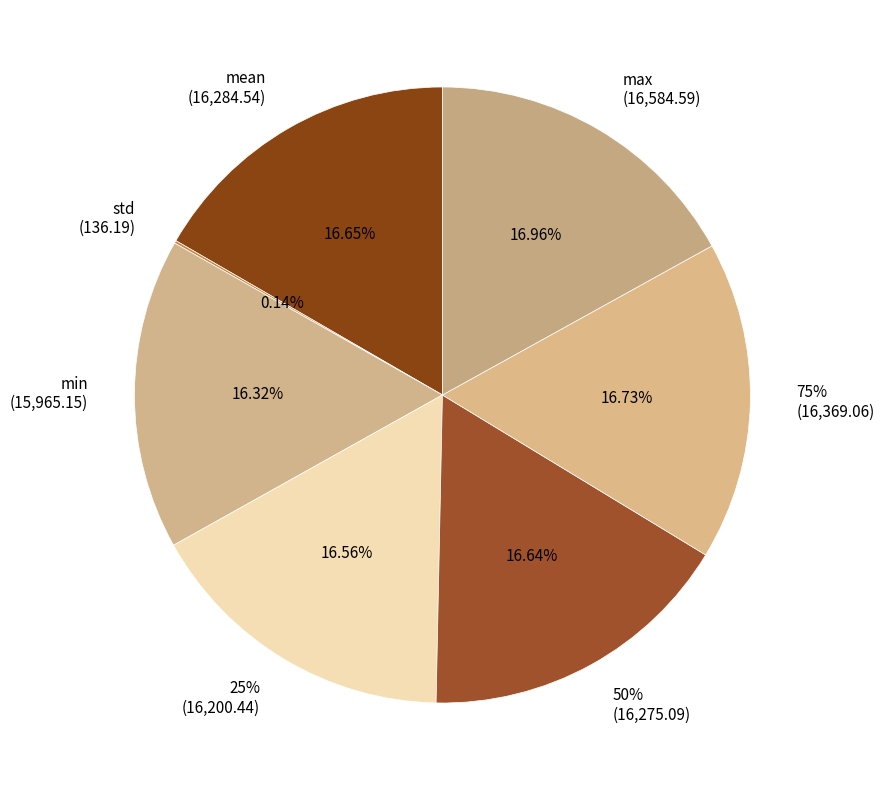

To the nearest percent, what portion does 75% represent?

17%